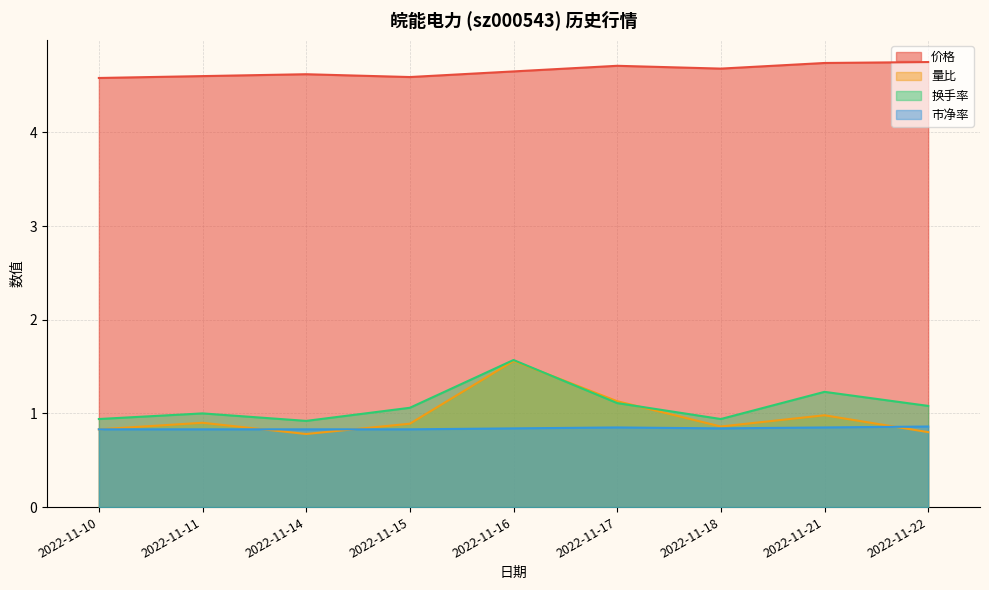

Count the number of categories in the chart.

9